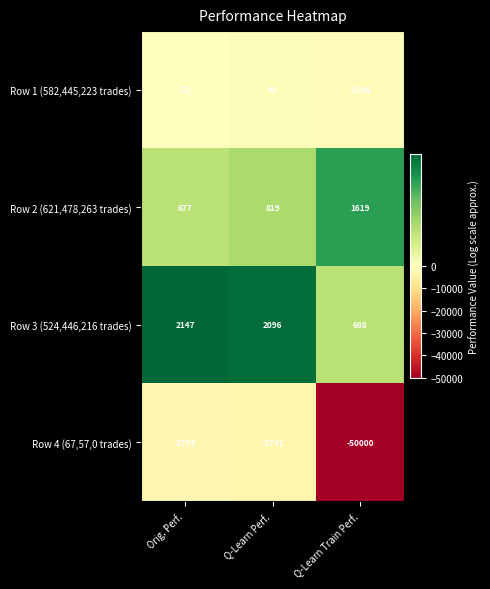

Which category has the highest value across all series?

Orig. Perf.